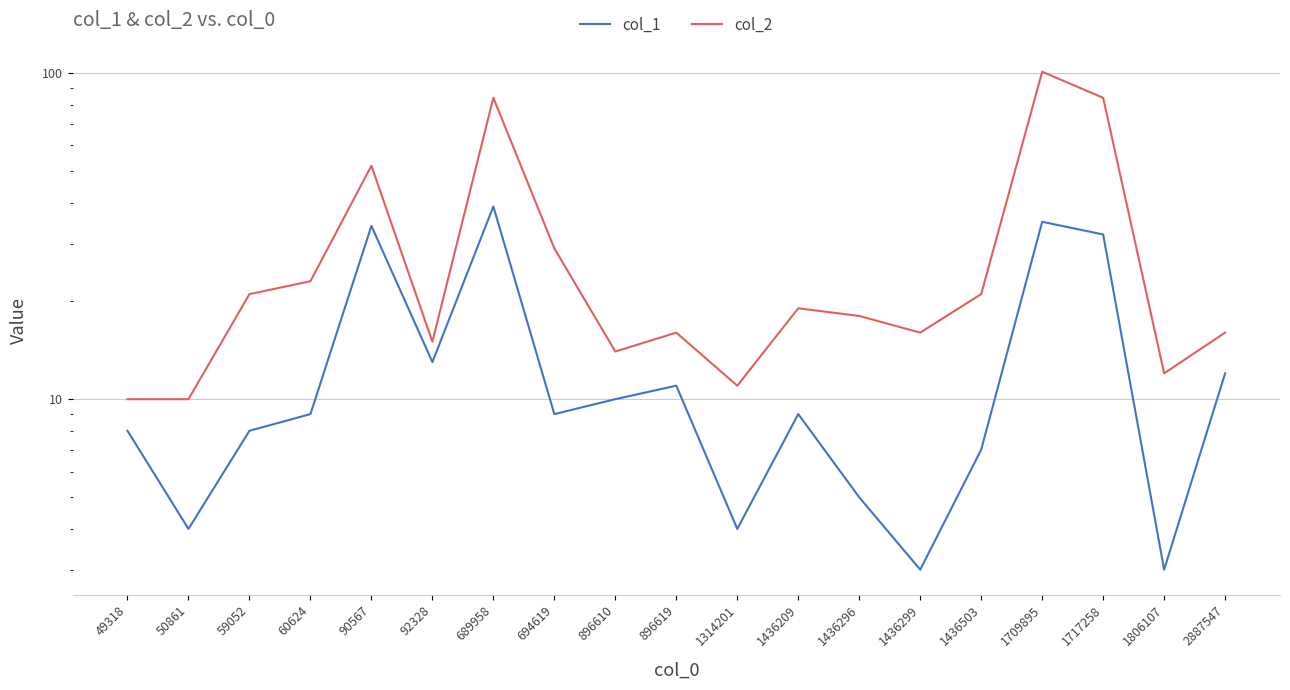

Which series changed the most between 50861 and 1709895?

col_2